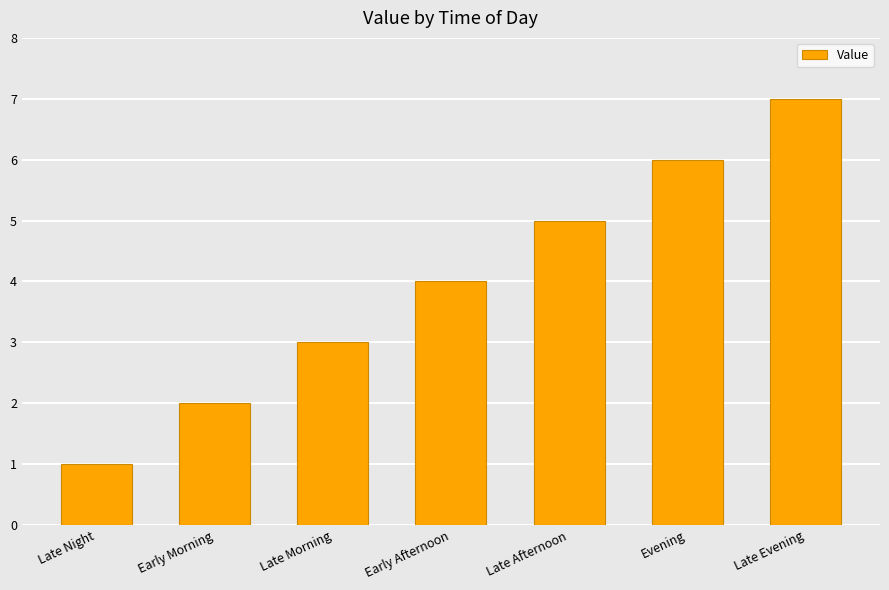

What is the greatest value displayed?

7